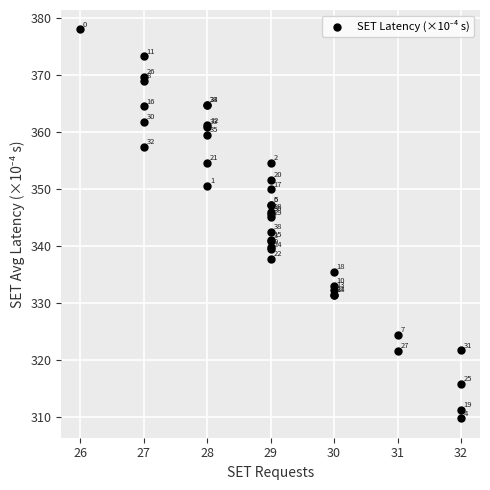

What Y value in the scatter plot is closest to 343?

342.5